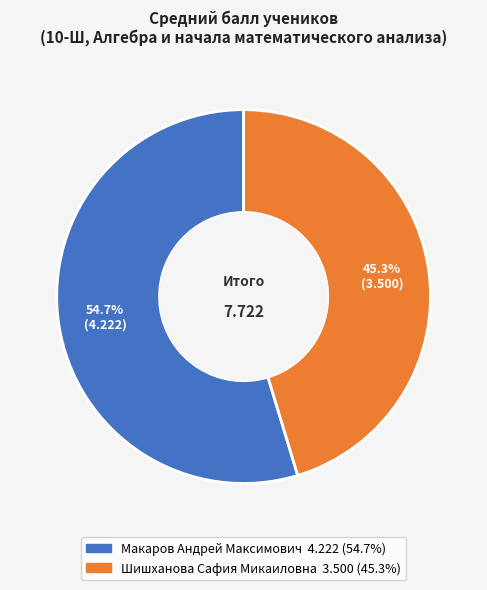

How much of the chart is everything except Шишханова Сафия Микаиловна?

54.7%